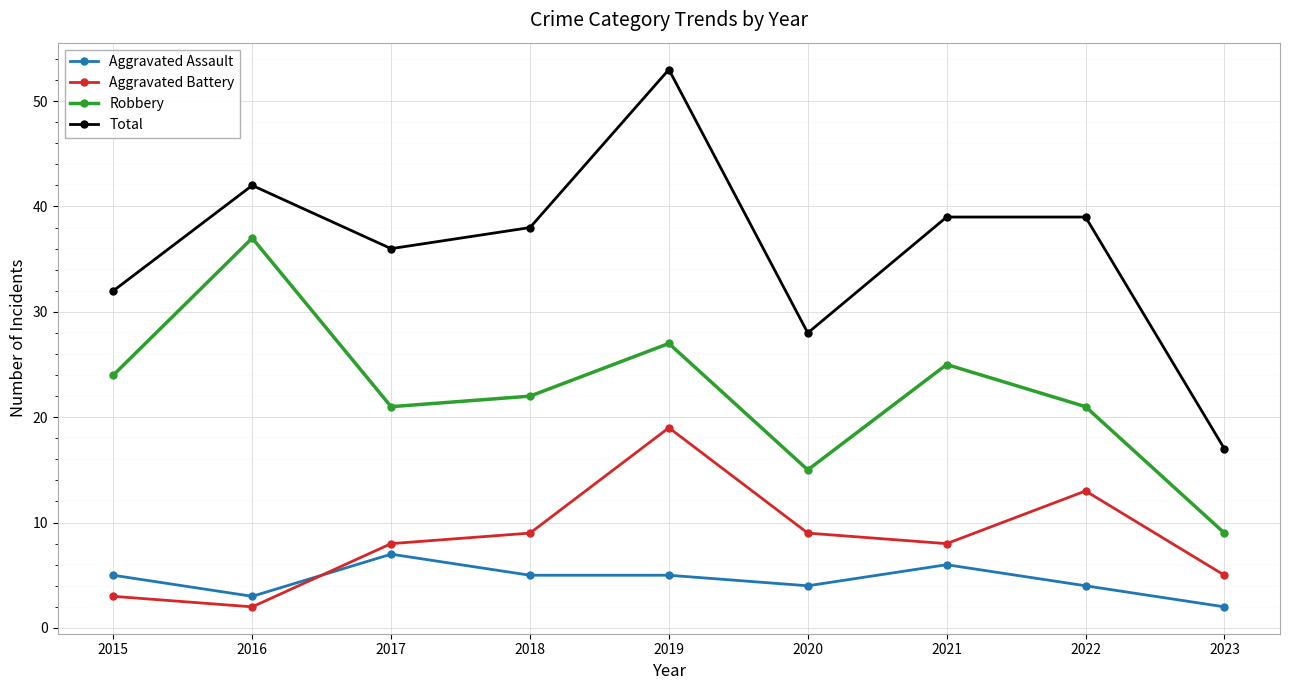

At which category is the sum across all series the highest?

2019